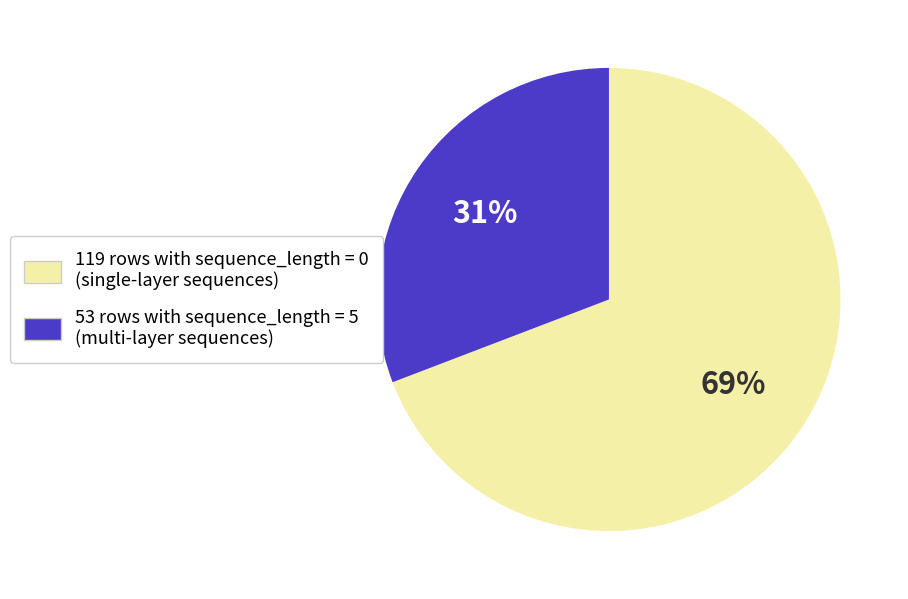

To the nearest percent, what is the average slice percentage?

50%